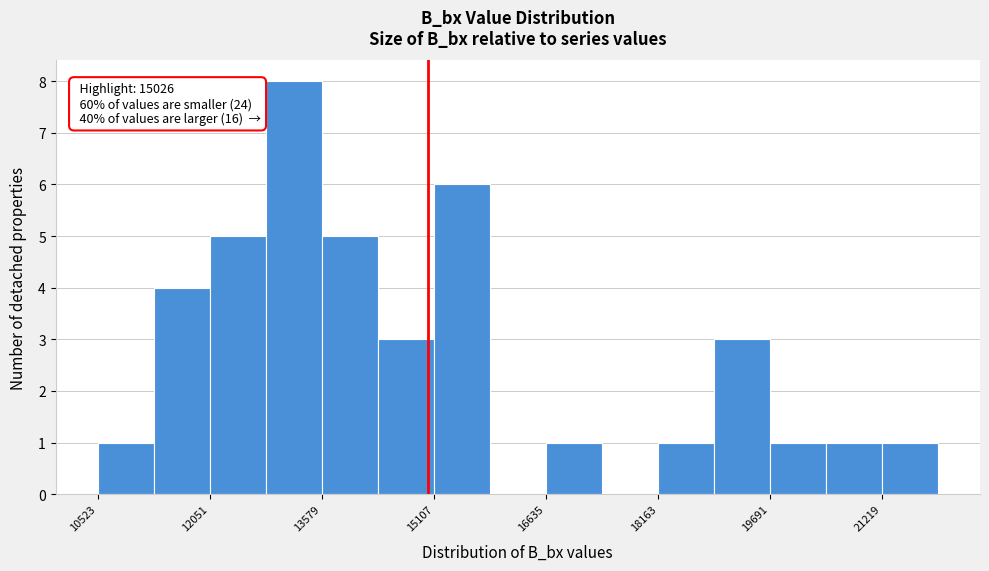

Read against the x-axis, roughly where is the centre of the tallest bar?

13200